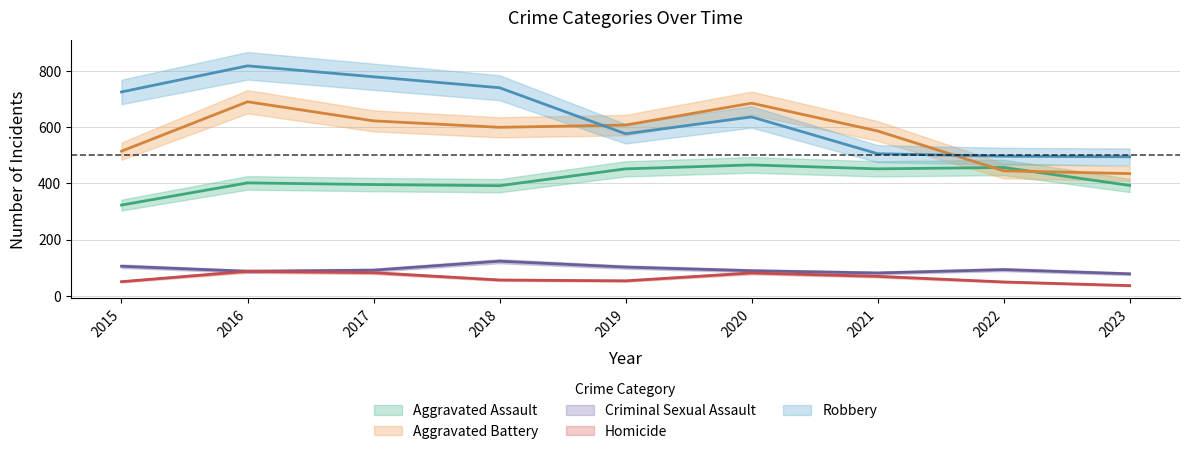

At 2015, list the series in order from smallest to largest.

Homicide, Criminal Sexual Assault, Aggravated Assault, Aggravated Battery, Robbery